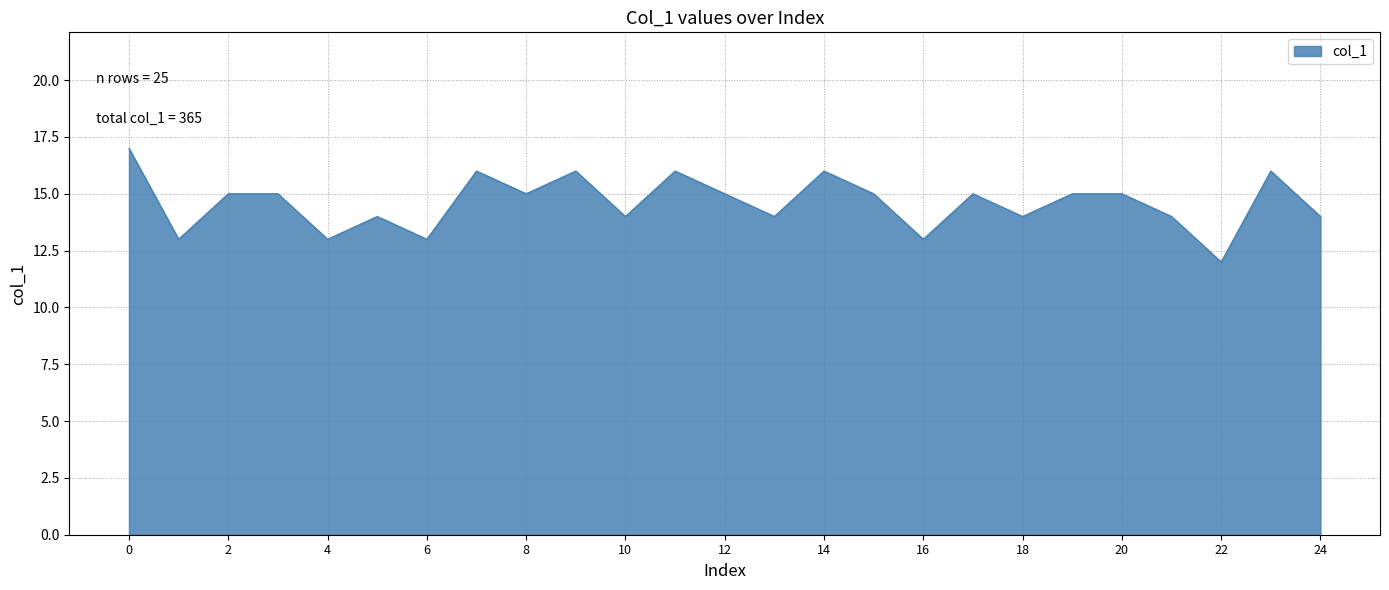

What is the minimum value shown in the chart?

12